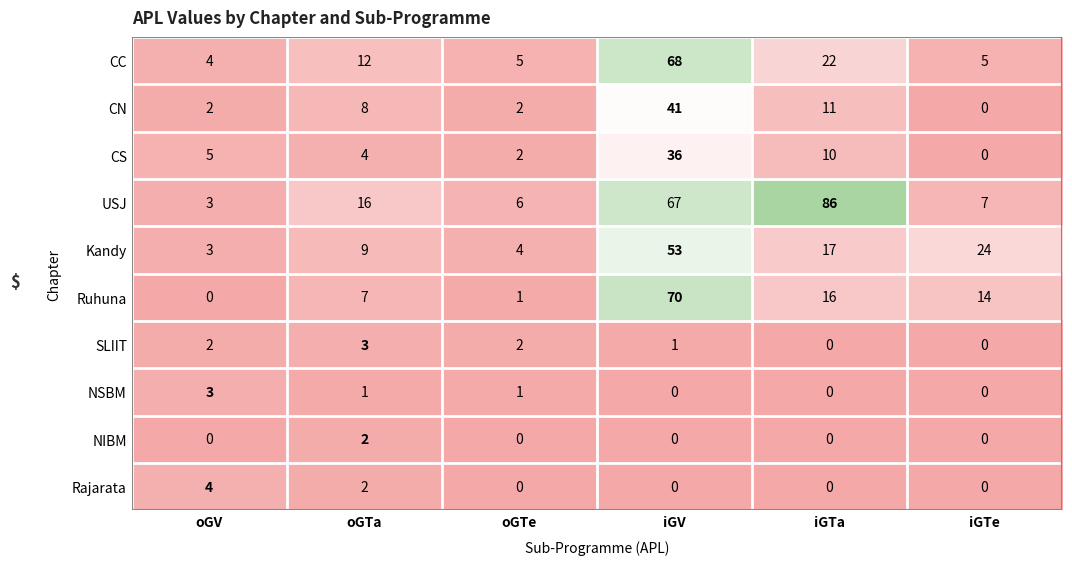

True or false: CS has a value of 5 at oGV.

True